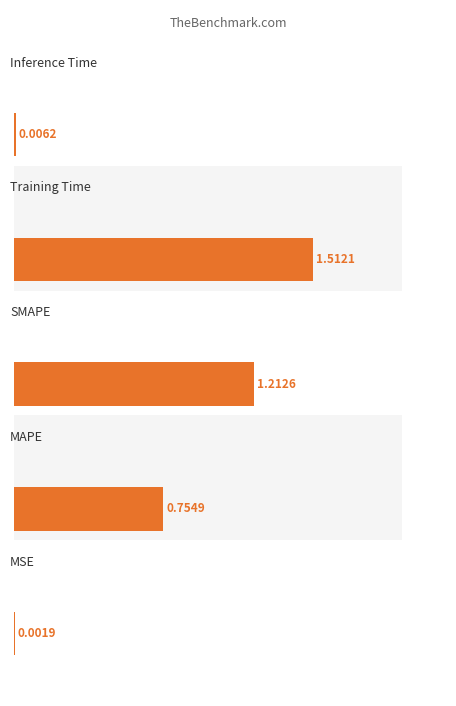

List the labels in order of value, largest first.

Training Time, SMAPE, MAPE, Inference Time, MSE